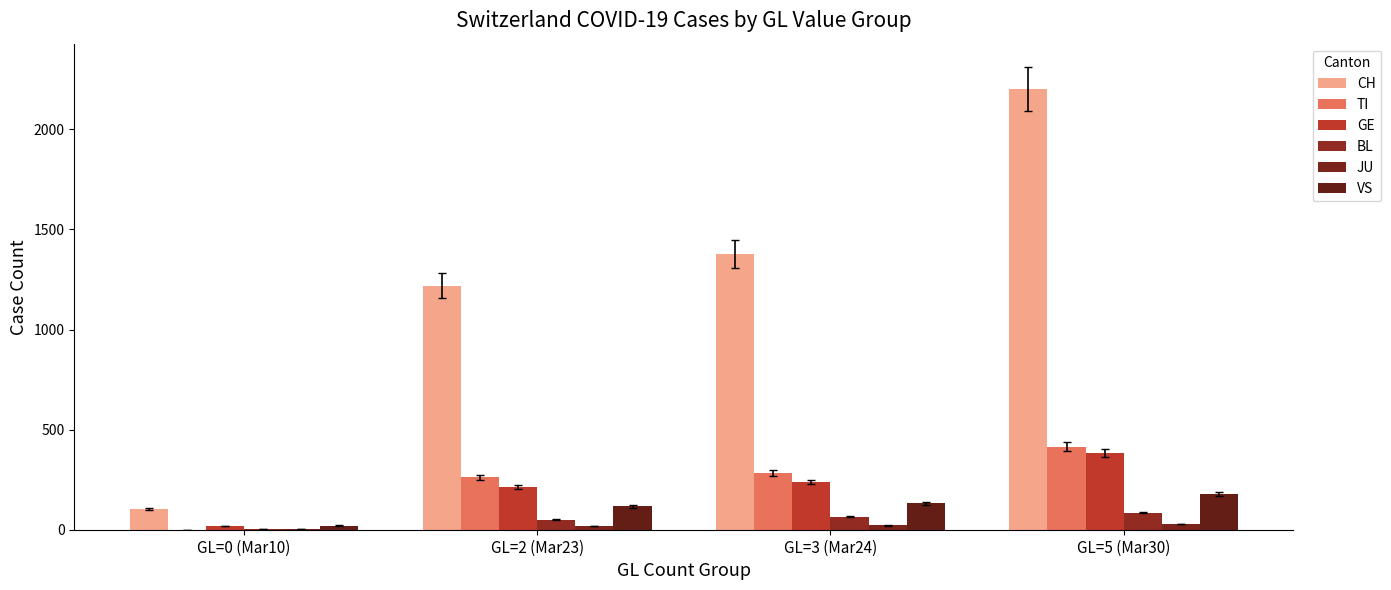

The value of JU at GL=5 (Mar30) is 46. True or false?

False